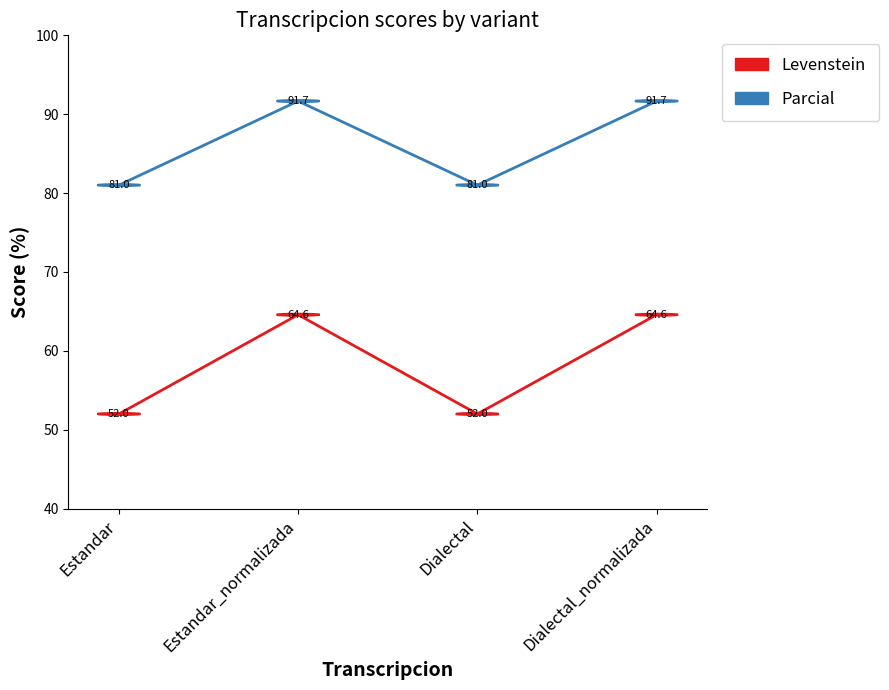

True or false: Parcial has a value of 81.0 at Dialectal.

True